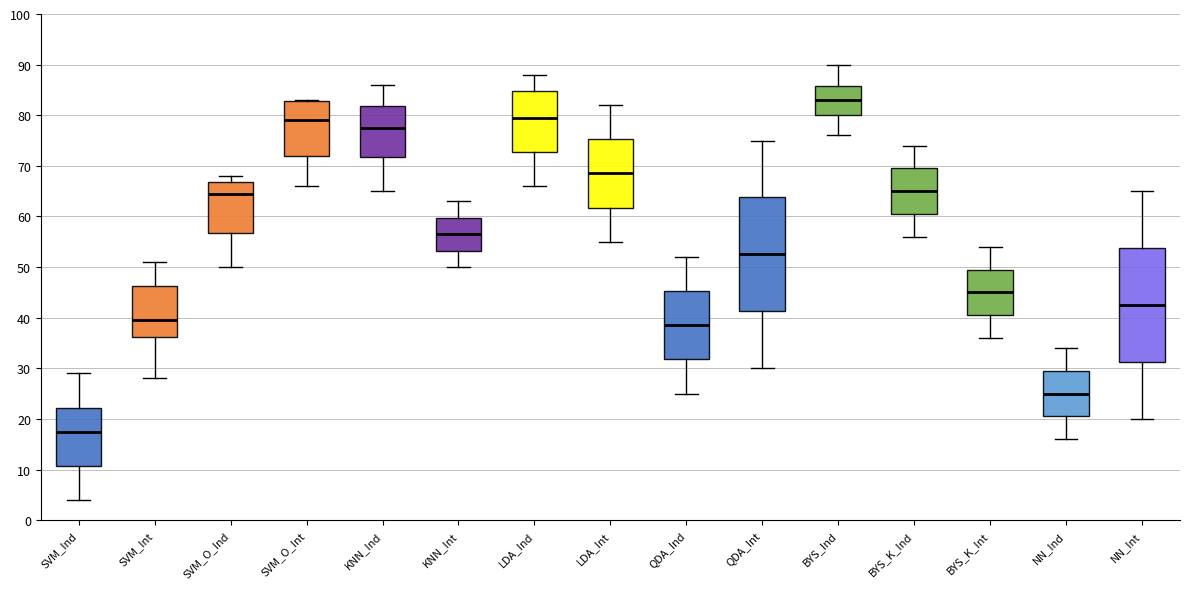

Where does the upper whisker of the box for KNN_Ind end on the y-axis? The values are not printed on the chart, so give them approximately, as read against the axis.

86